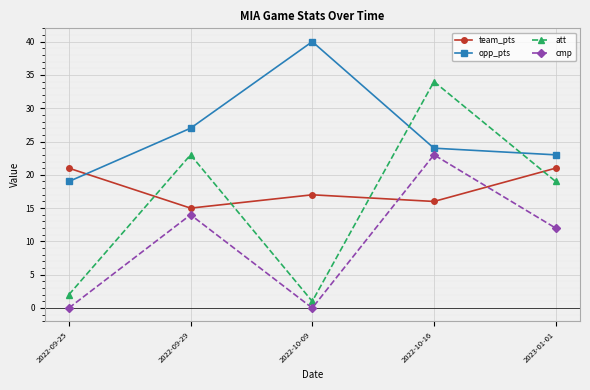

What position from the right is 2022-09-25?

5